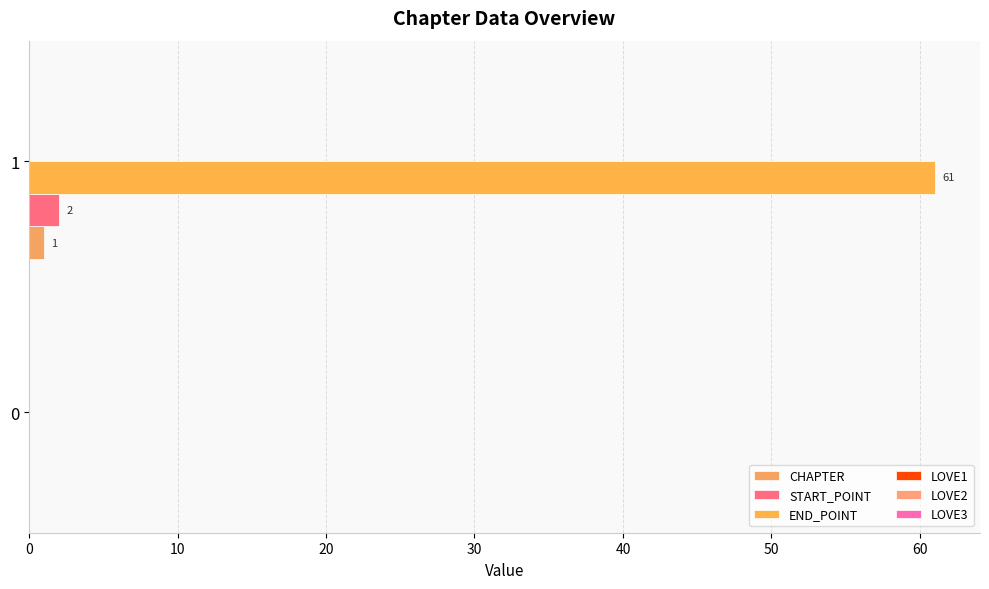

Reading left to right, list all the values displayed in this chart.

CHAPTER: 0.0	1.0
START_POINT: 0.0	2.0
END_POINT: 0.0	61.0
LOVE1: 0.1	0.1
LOVE2: 0.1	0.1
LOVE3: 0.1	0.1